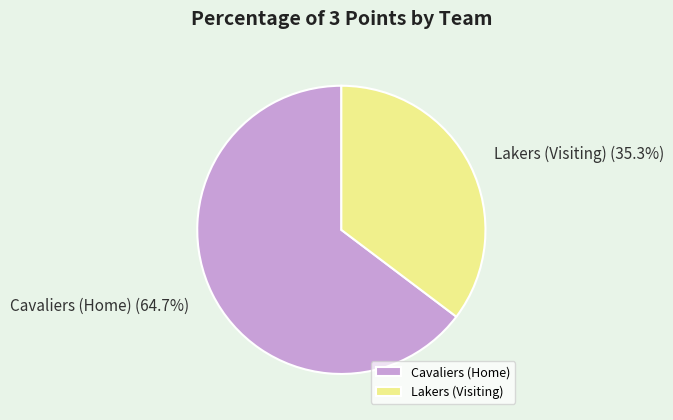

Which category has the smallest portion of the pie?

Lakers (Visiting)